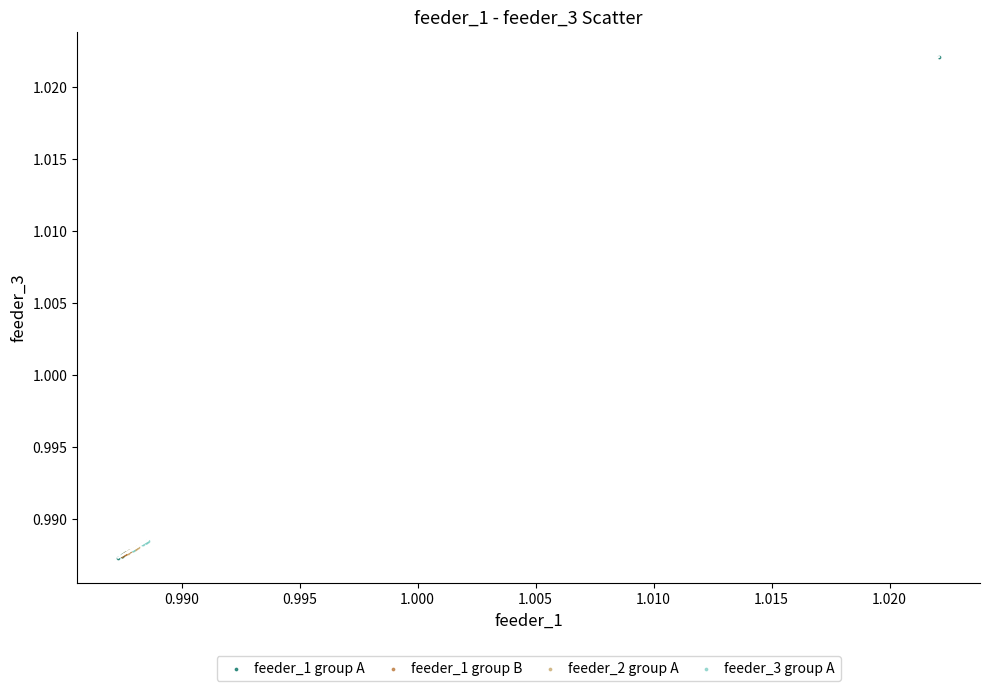

Which series contains the highest Y value?

feeder_1 group A